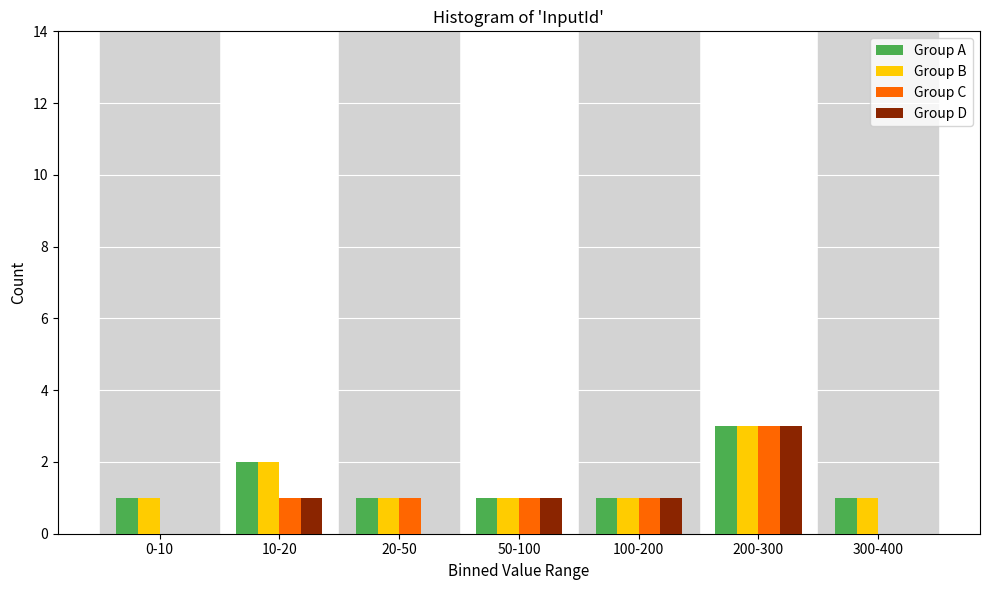

Reading left to right, extract all data points from this chart.

Group A: 0-10=1	10-20=2	20-50=1	50-100=1	100-200=1	200-300=3	300-400=1
Group B: 0-10=1	10-20=2	20-50=1	50-100=1	100-200=1	200-300=3	300-400=1
Group C: 0-10=0	10-20=1	20-50=1	50-100=1	100-200=1	200-300=3	300-400=0
Group D: 0-10=0	10-20=1	20-50=0	50-100=1	100-200=1	200-300=3	300-400=0